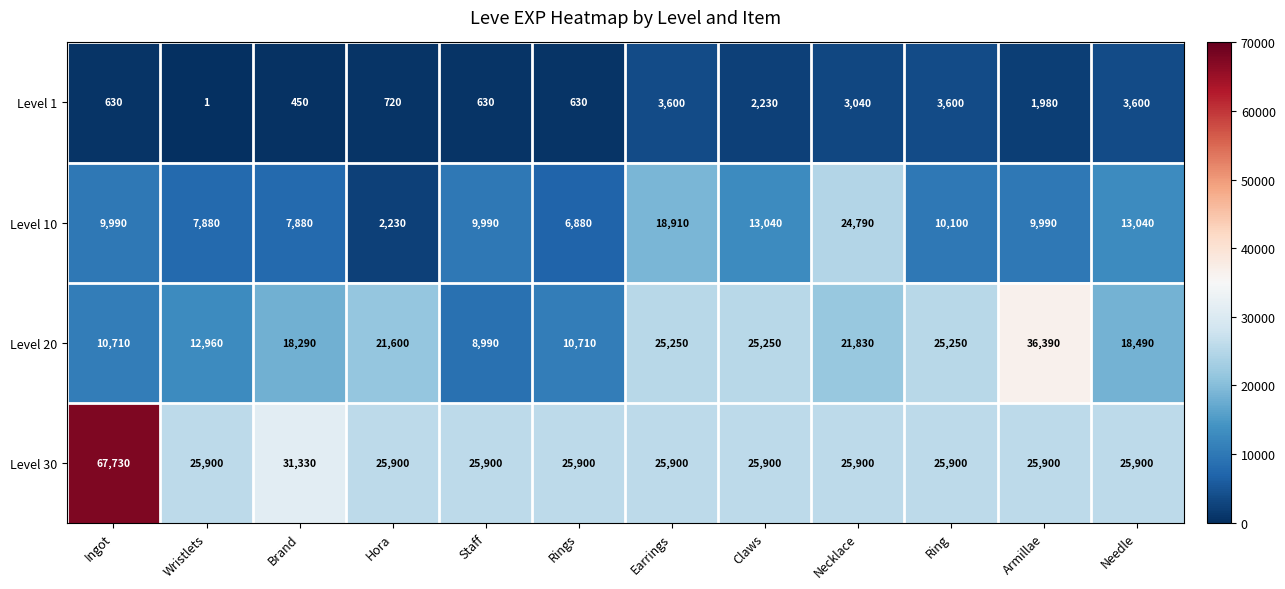

Which series has the largest total across all categories?

Level 30